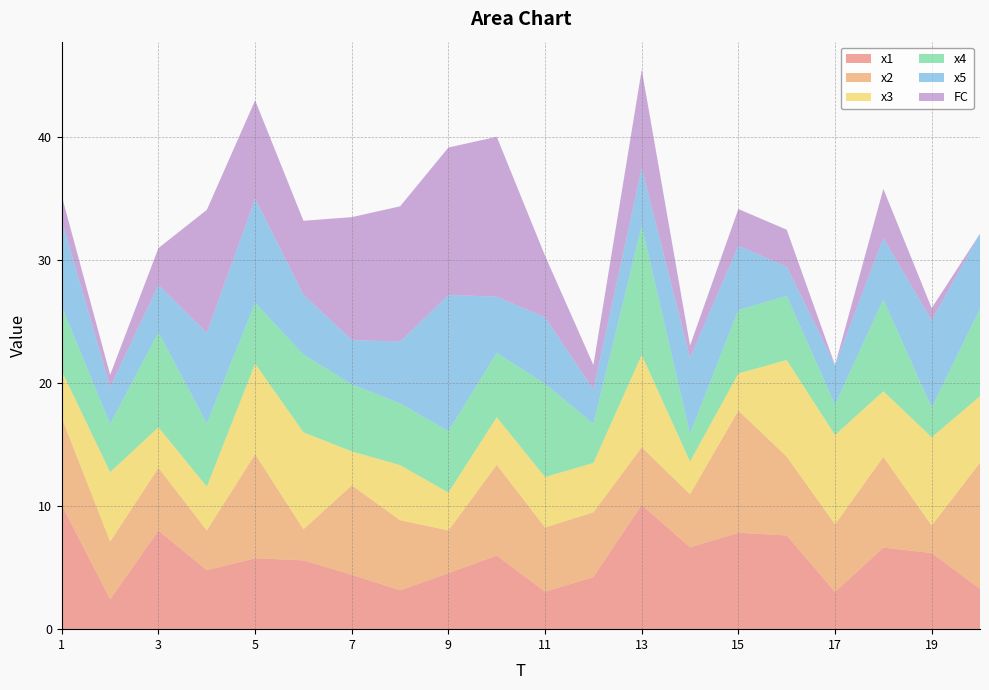

Reading right to left, extract all data points from this chart.

x1: 3.3	6.2	6.6	3.0	7.6	7.8	6.7	10.1	4.2	3.0	6.0	4.6	3.2	4.4	5.6	5.8	4.8	8.0	2.4	10.1
x2: 10.3	2.2	7.4	5.5	6.4	9.9	4.3	4.7	5.3	5.2	7.4	3.5	5.7	7.3	2.5	8.5	3.2	5.1	4.7	7.1
x3: 5.4	7.2	5.3	7.3	7.9	3.0	2.7	7.5	4.0	4.1	3.9	3.1	4.5	2.8	7.9	7.4	3.6	3.3	5.6	3.8
x4: 7.1	2.4	7.5	2.5	5.2	5.2	2.3	10.5	3.2	7.6	5.2	5.0	5.0	5.5	6.3	5.0	5.1	7.7	3.9	5.2
x5: 6.1	7.1	5.0	3.2	2.4	5.2	6.2	4.7	2.8	5.4	4.6	11.1	5.0	3.6	4.9	8.5	7.4	3.9	3.0	7.0
FC: 0.0	1.0	4.0	0.0	3.0	3.0	1.0	8.0	2.0	5.0	13.0	12.0	11.0	10.0	6.0	8.0	10.0	3.0	1.0	2.0